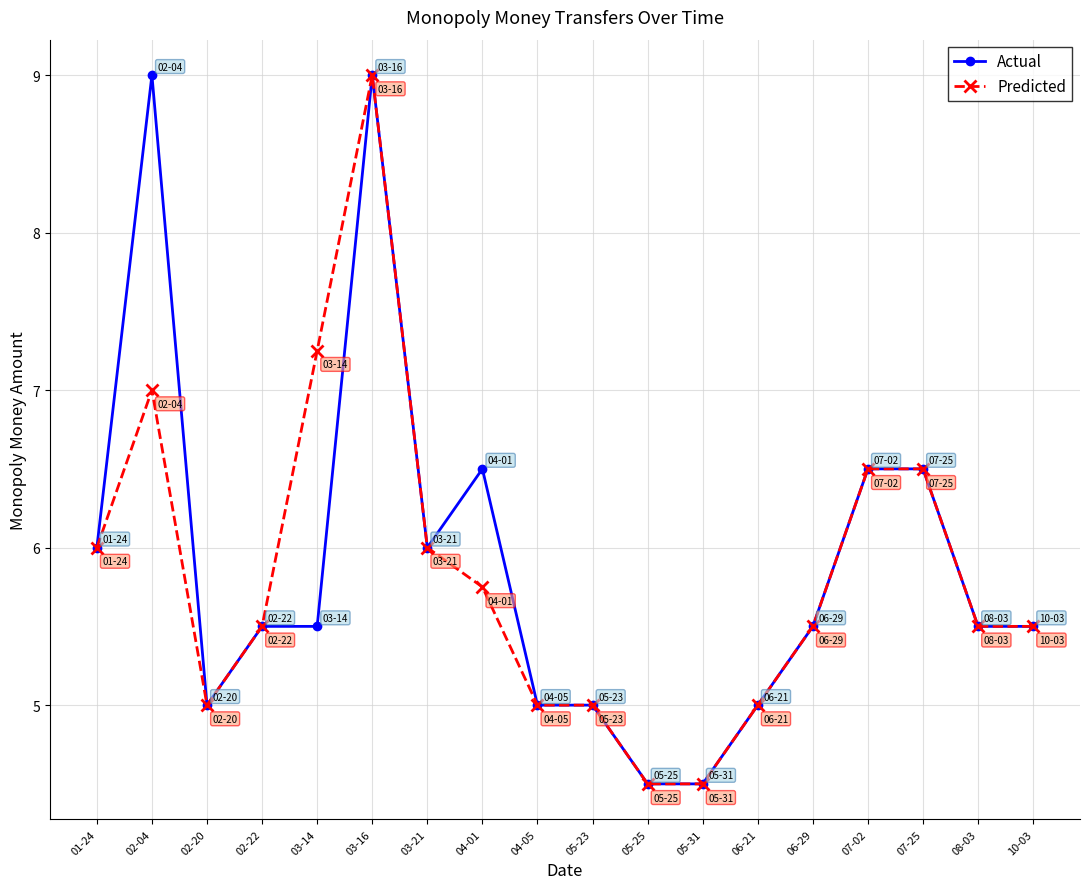

What is the label of the 5th point from the right?

06-29